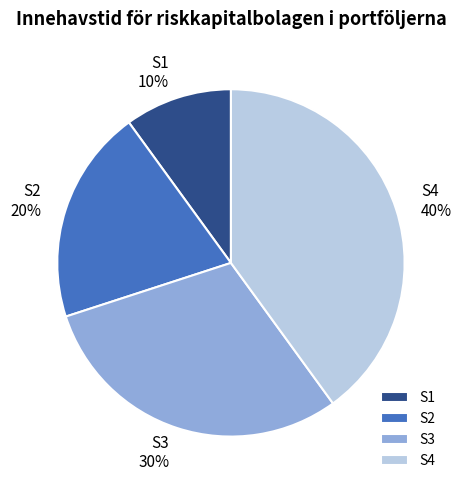

Is there a majority slice in this chart?

No